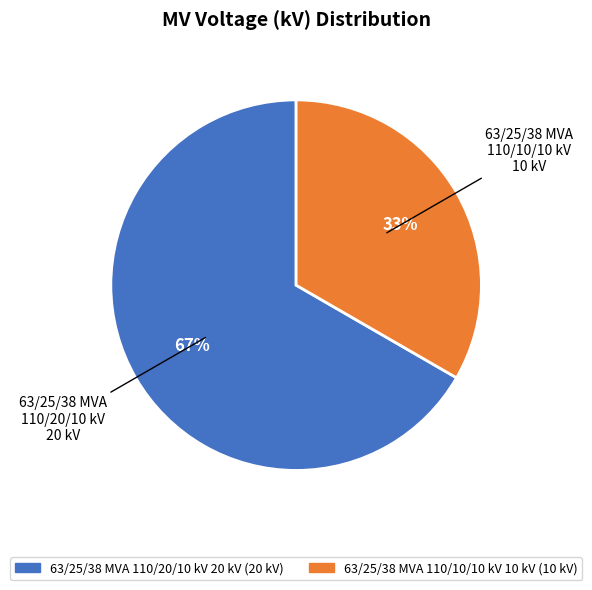

Which has a higher value, 63/25/38 MVA 110/10/10 kV or 63/25/38 MVA 110/20/10 kV?

63/25/38 MVA 110/20/10 kV